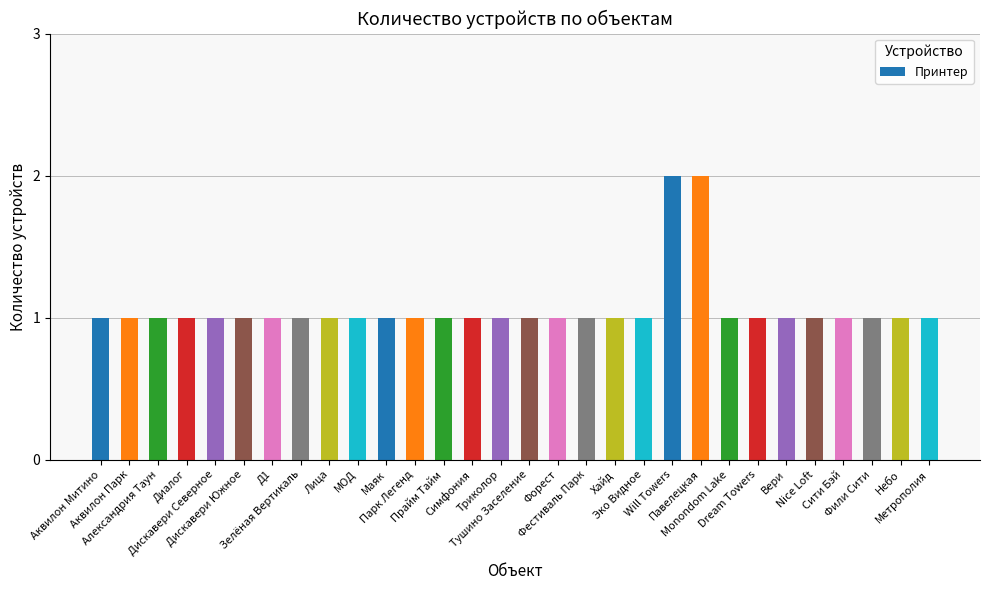

What is the smallest value displayed?

1